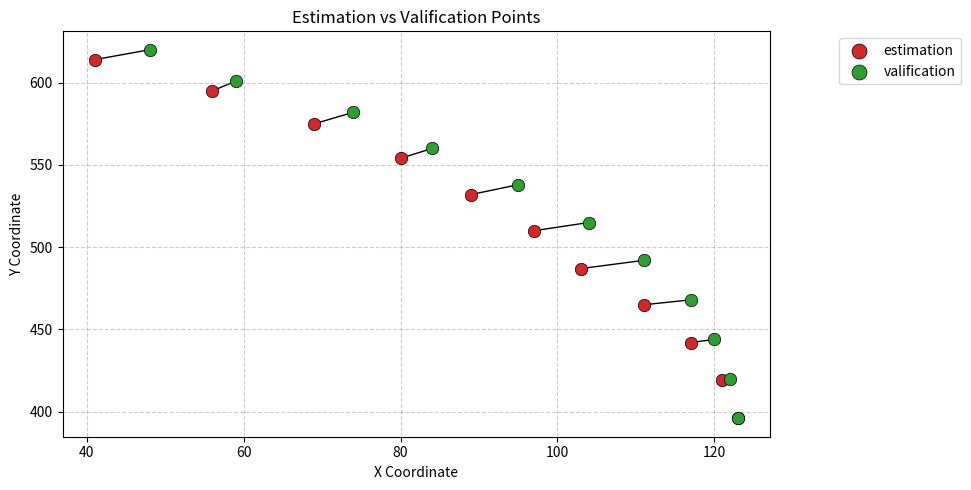

Which series has the widest spread of Y values?

valification